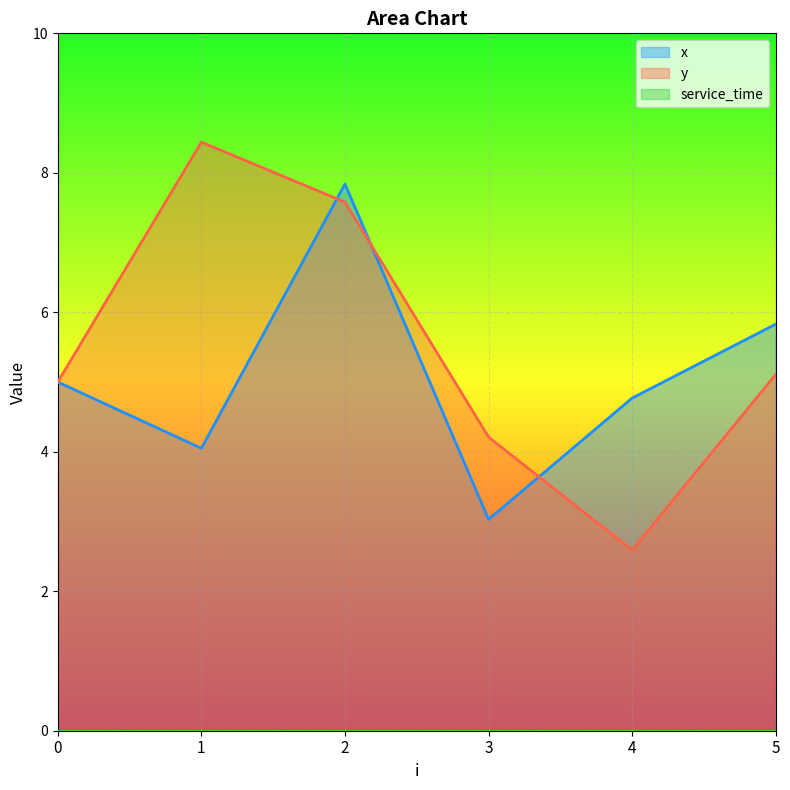

At which label does y first exceed 5?

1